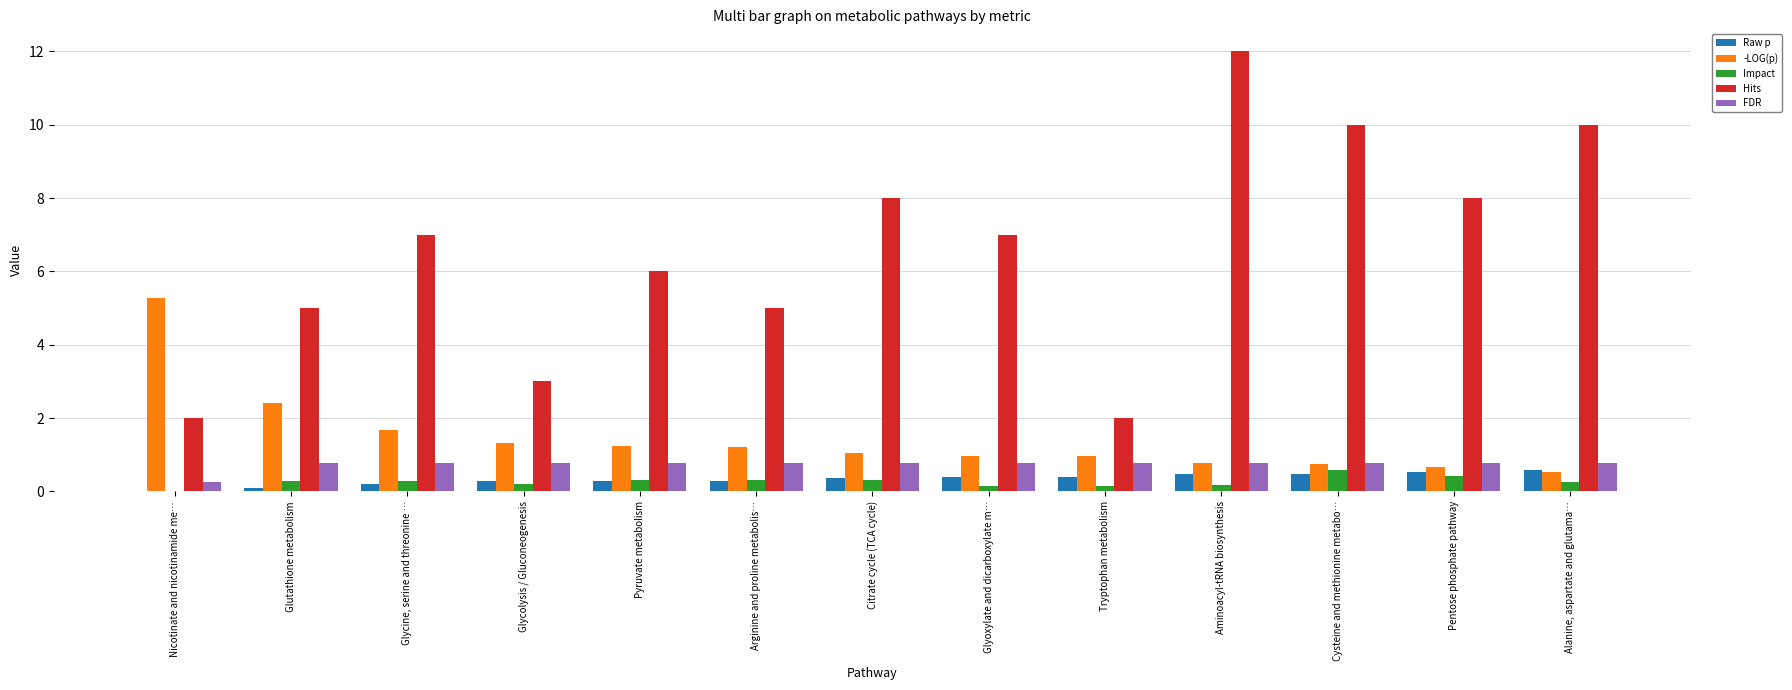

Which series has the largest total across all categories?

Hits